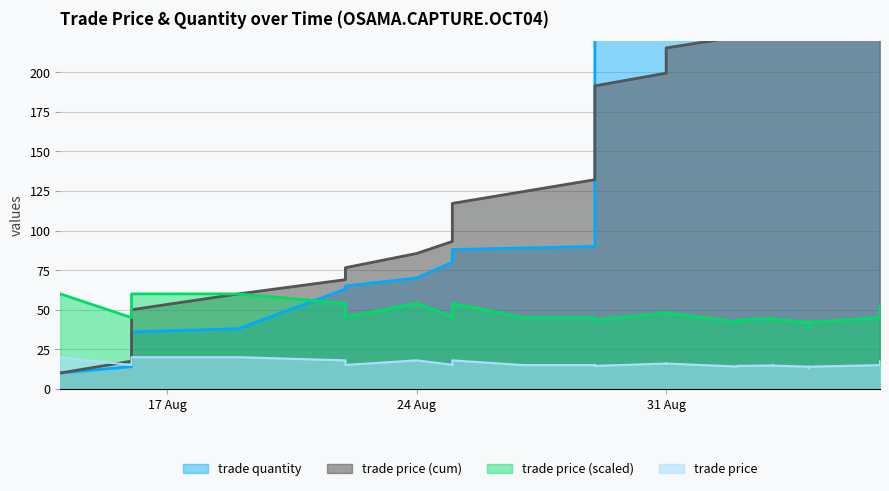

How many categories are shown in the chart?

40